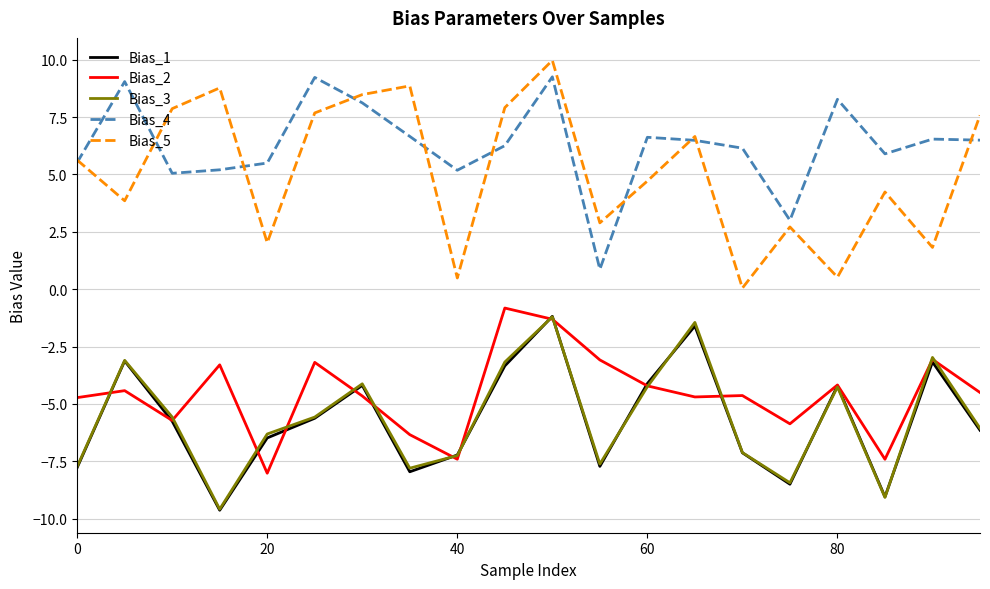

Which series has the widest spread of values?

Bias_5